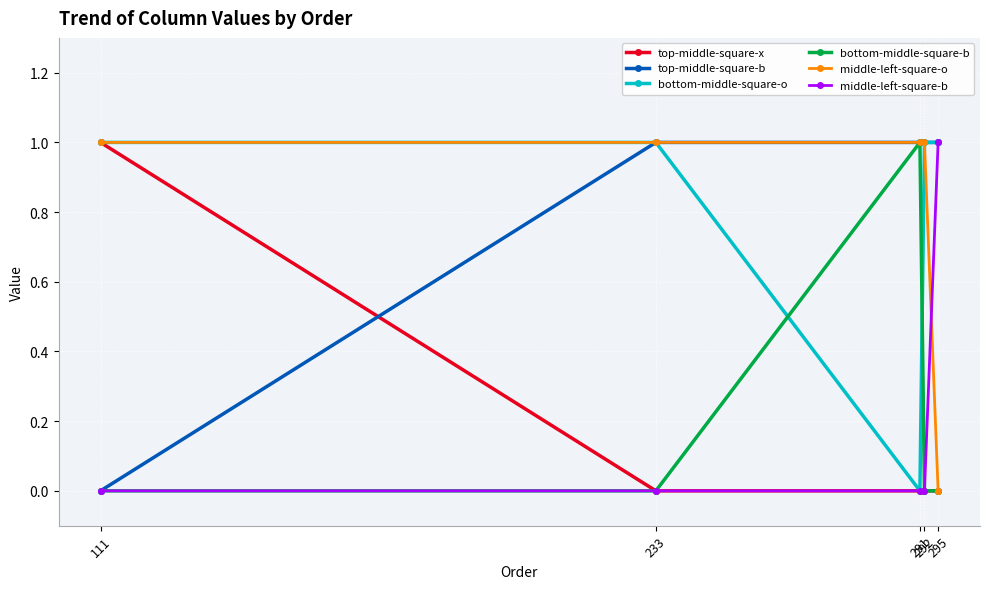

What is the maximum value for middle-left-square-o?

1